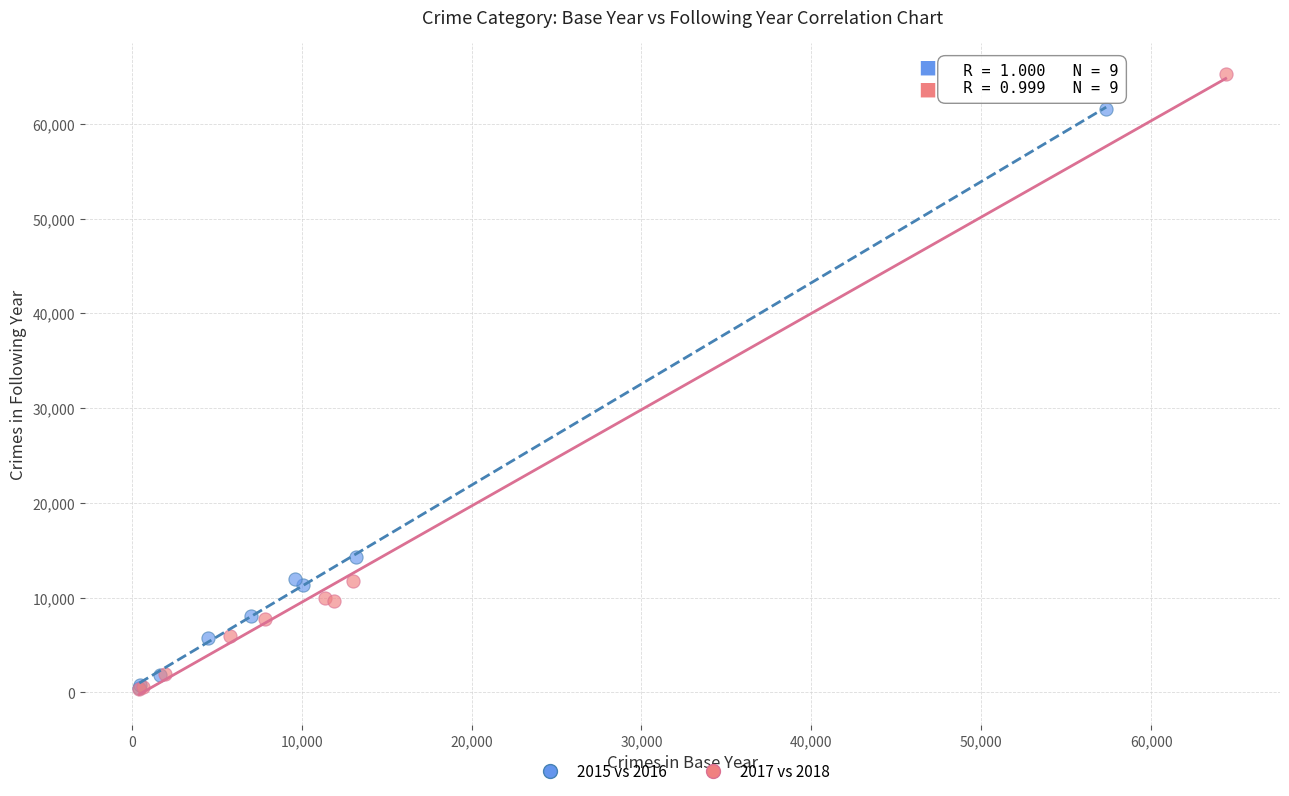

Which series has the largest Y range (max minus min)?

2017 vs 2018